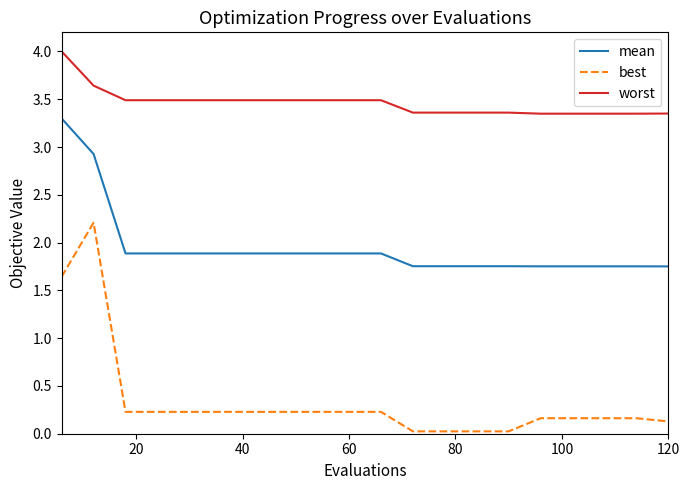

What is the greatest value displayed?

4.0